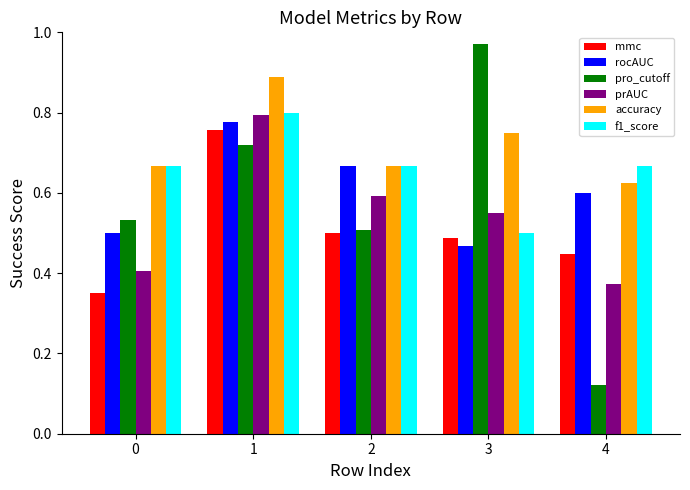

What is the sum of all f1_score values?

3.3